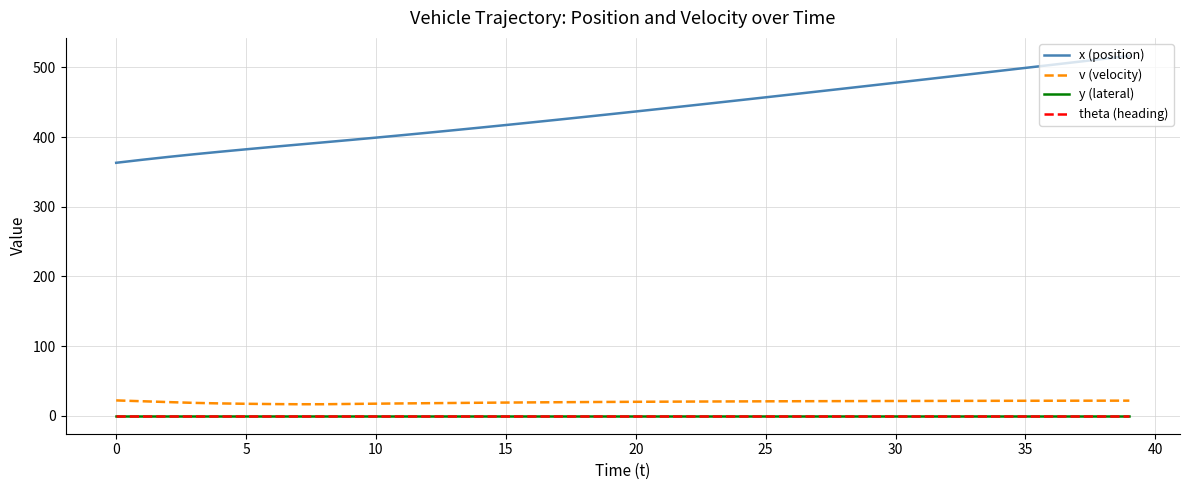

True or false: x (position) and theta (heading) cross at least once.

False